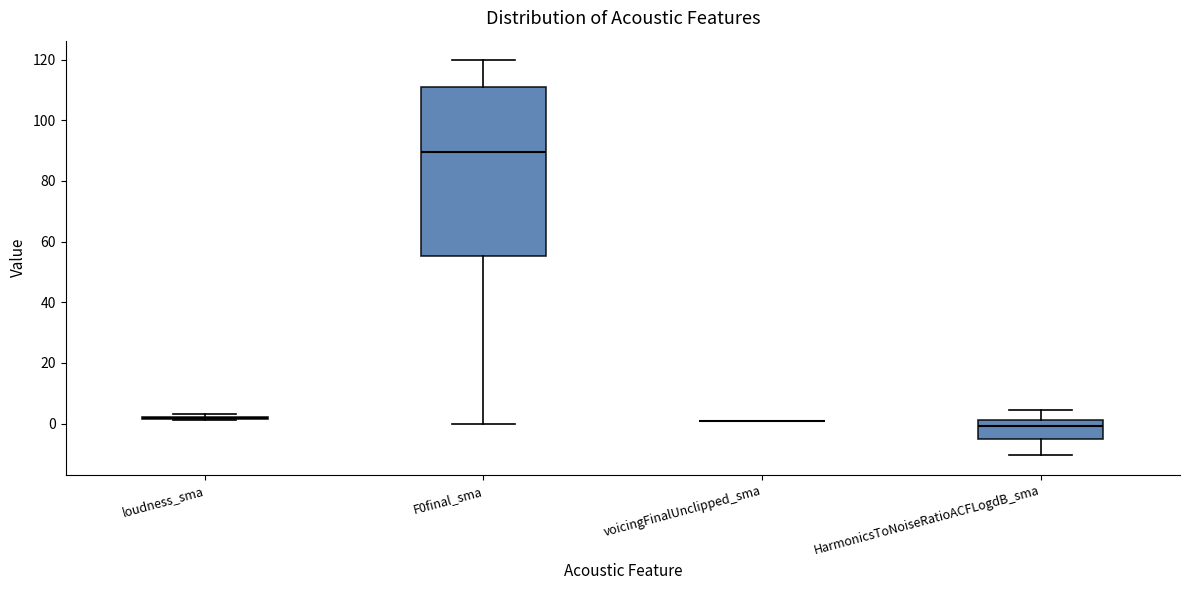

Where is the lower edge of the box for F0final_sma on the y-axis? The values are not printed on the chart, so give them approximately, as read against the axis.

56